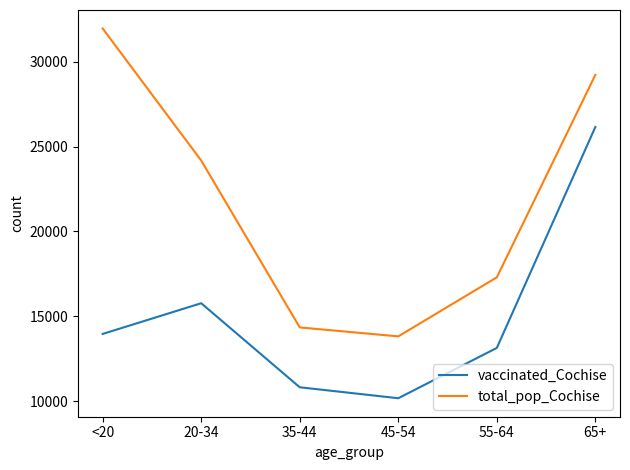

Reading left to right, transcribe all the data shown in this chart.

vaccinated_Cochise: 13955	15765	10811	10165	13132	26155
total_pop_Cochise: 31961	24177	14339	13812	17291	29228